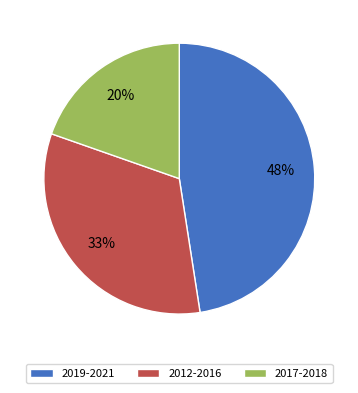

To the nearest percent, what is the average slice percentage?

33%